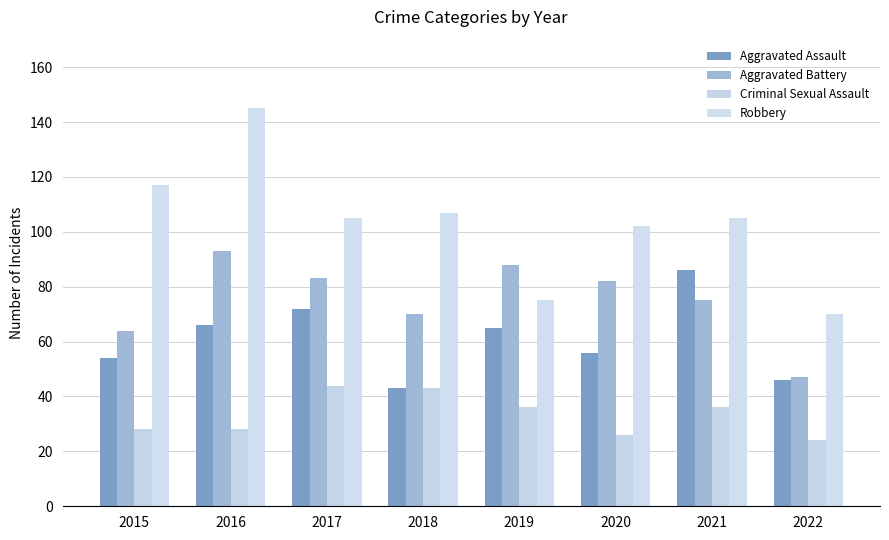

Is it true that Criminal Sexual Assault equals 26 at 2020?

True